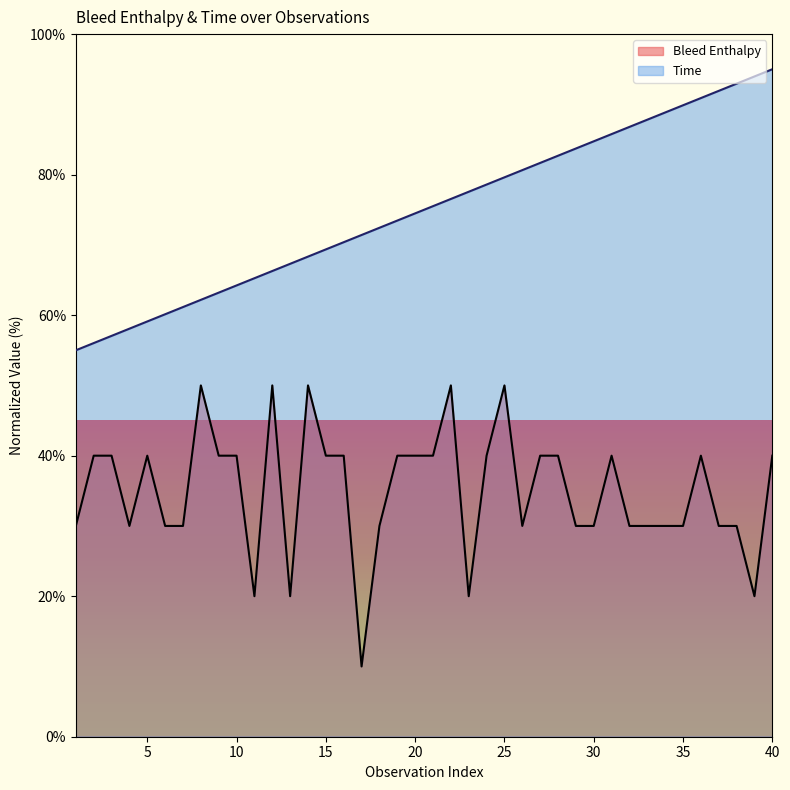

Is it true that Bleed Enthalpy equals 30.0 at 35?

True